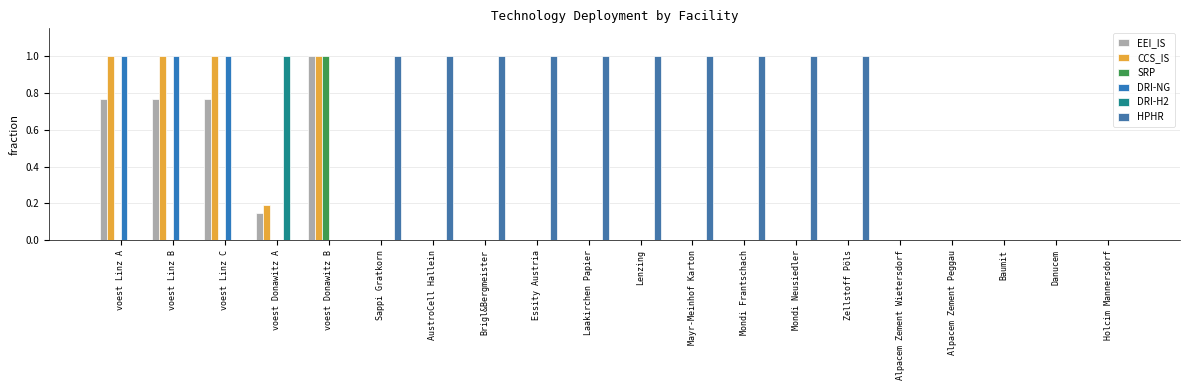

Count the number of categories in the chart.

20